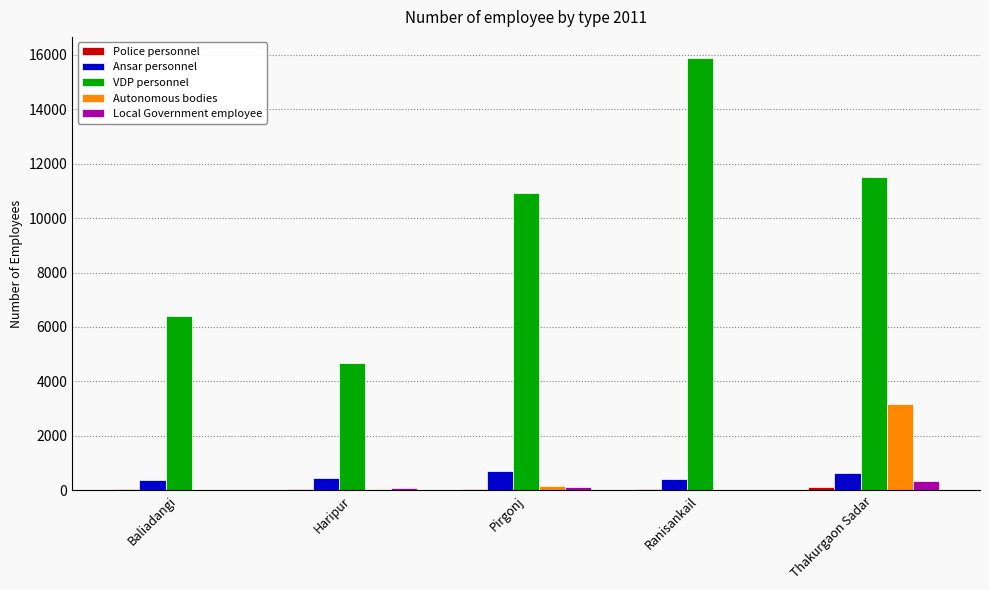

How many series are shown in this chart?

5